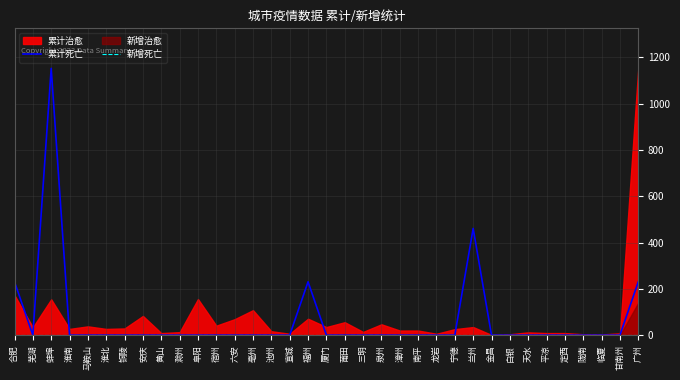

Between 铜陵 and 淮北, which is larger?

铜陵